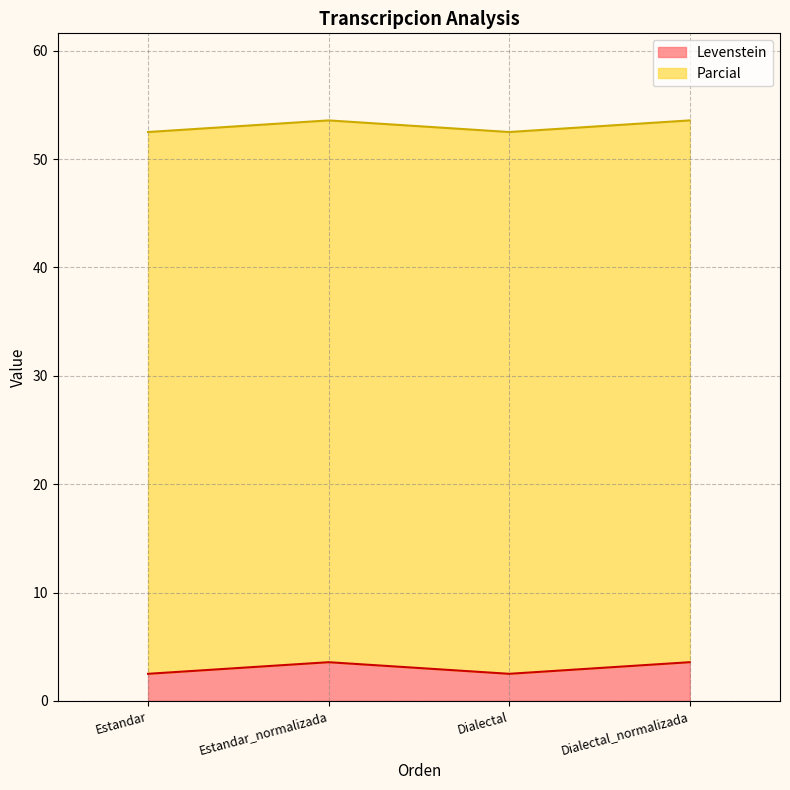

At which category does the chart reach its minimum across all series?

Estandar